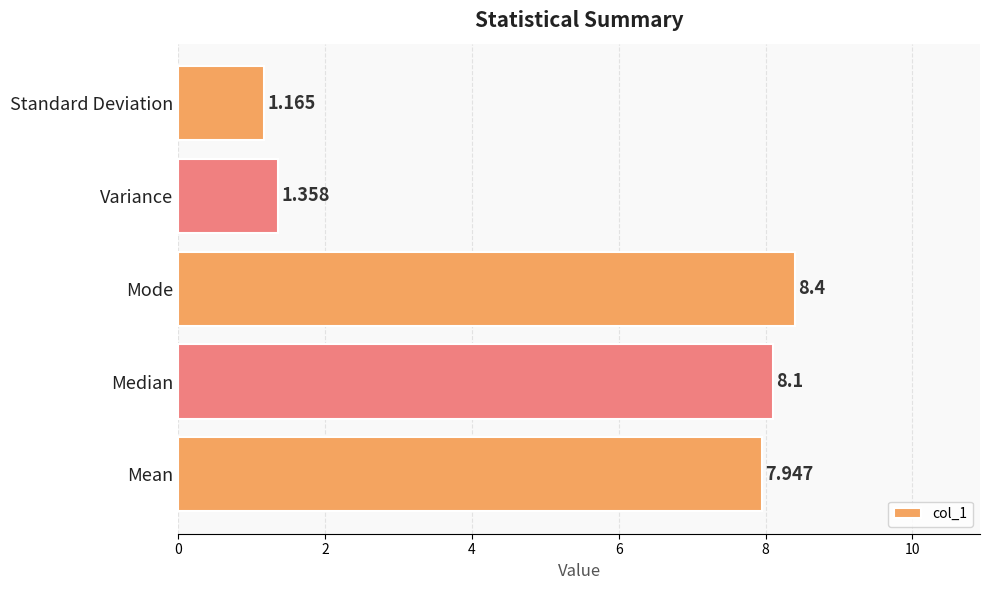

What is the sum of all values?

27.0